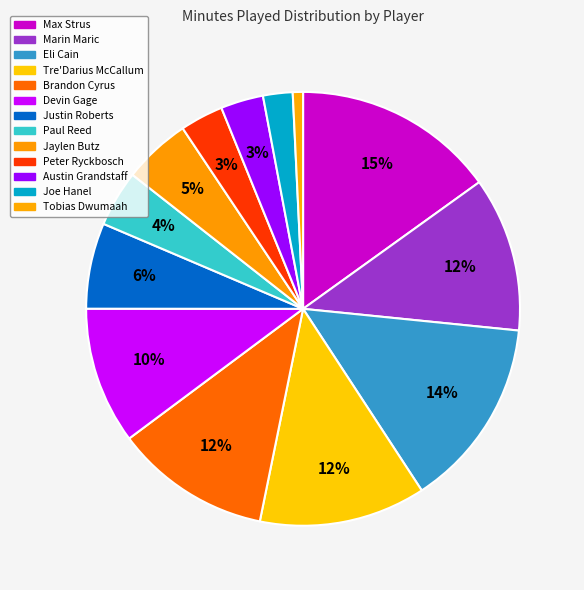

How many slices are in this pie chart?

13